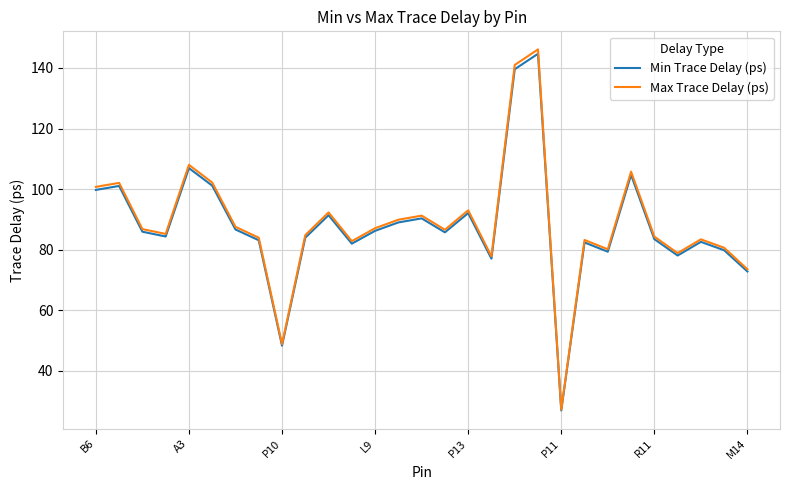

What is the maximum value for Max Trace Delay (ps)?

146.1